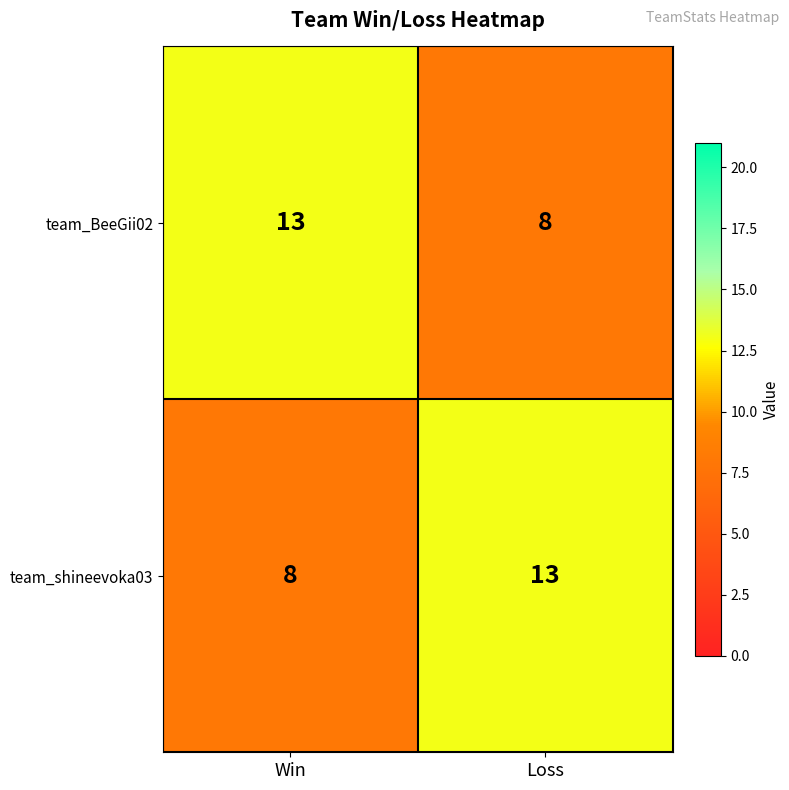

Reading left to right, extract all data points from this chart.

team_BeeGii02: 13	8
team_shineevoka03: 8	13